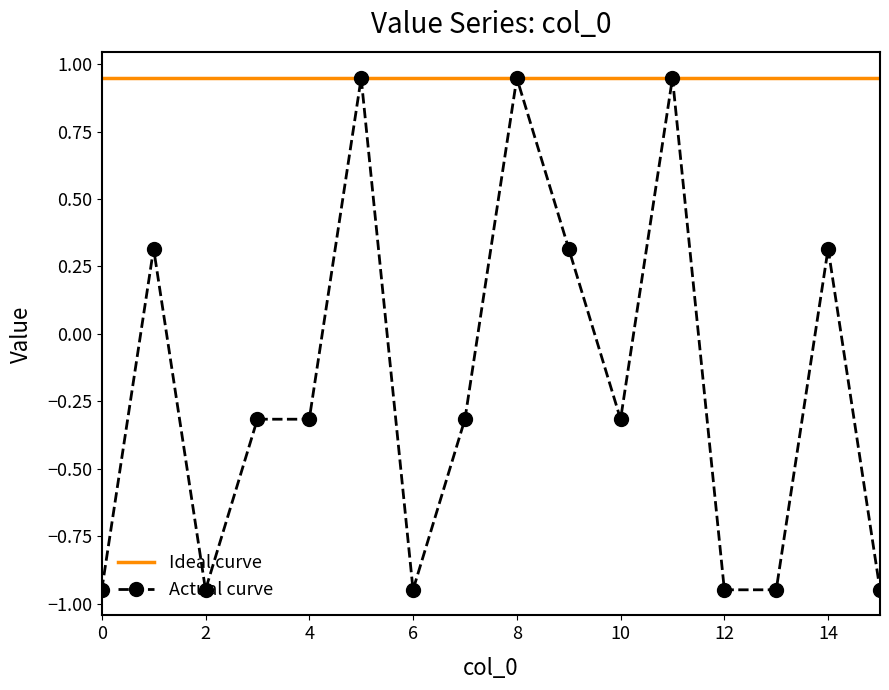

Which series has the largest total across all categories?

Ideal curve